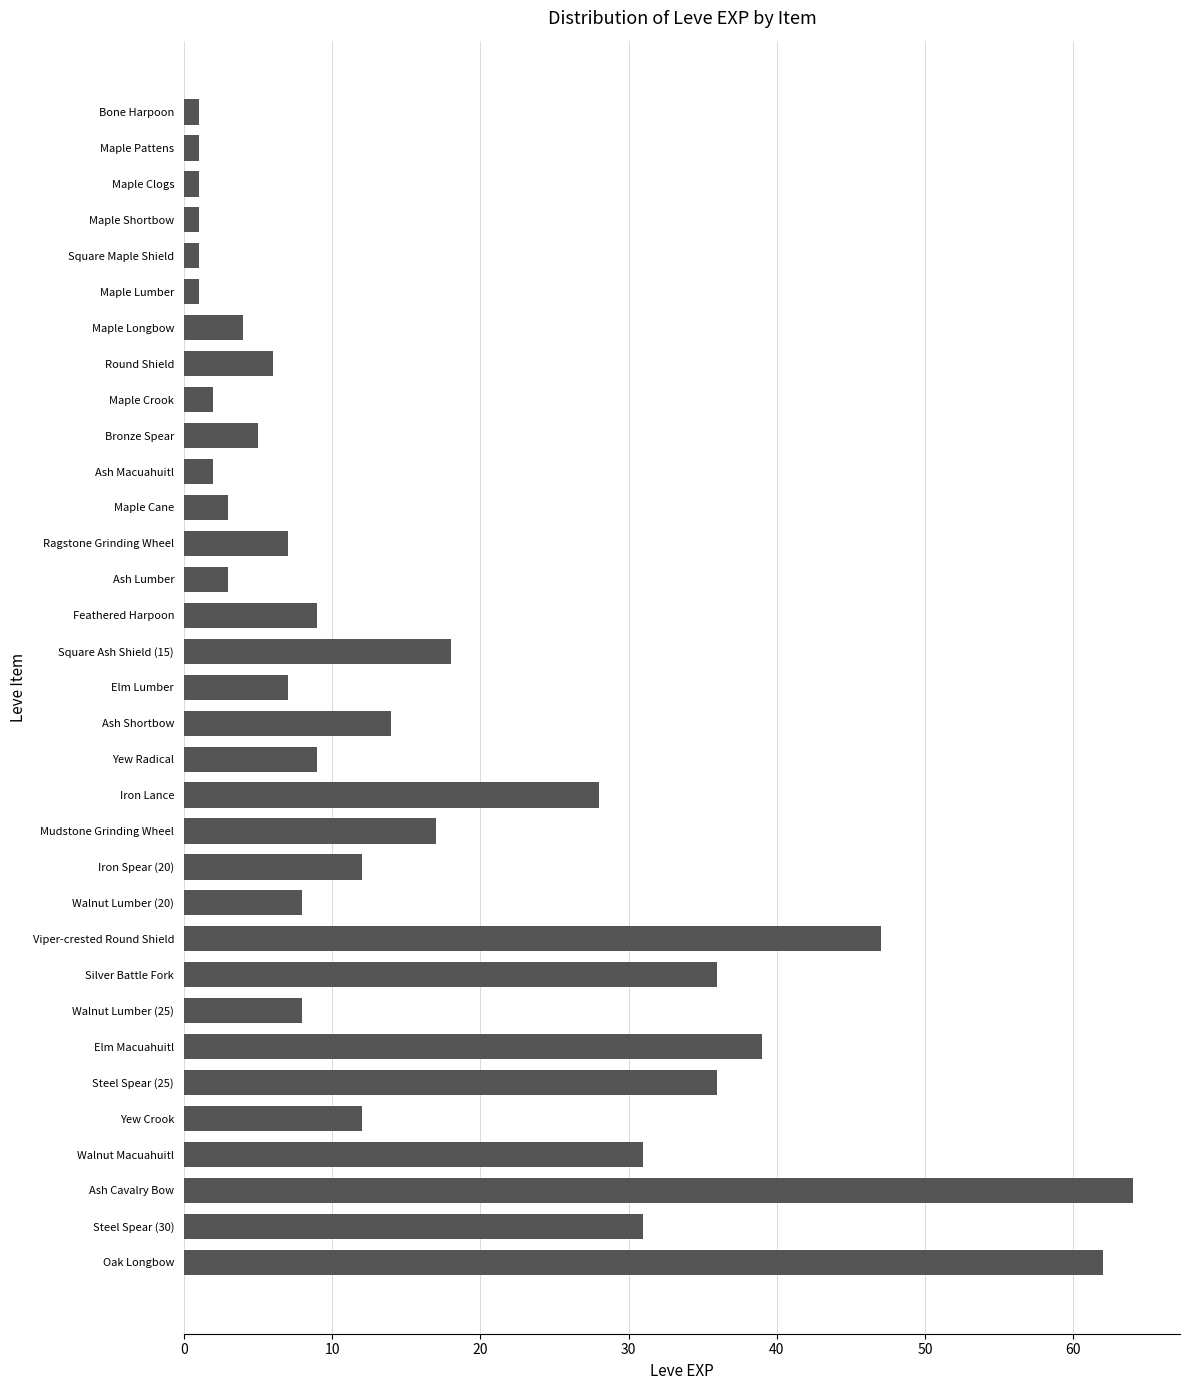

Which label corresponds to the largest value in the chart?

Ash Cavalry Bow